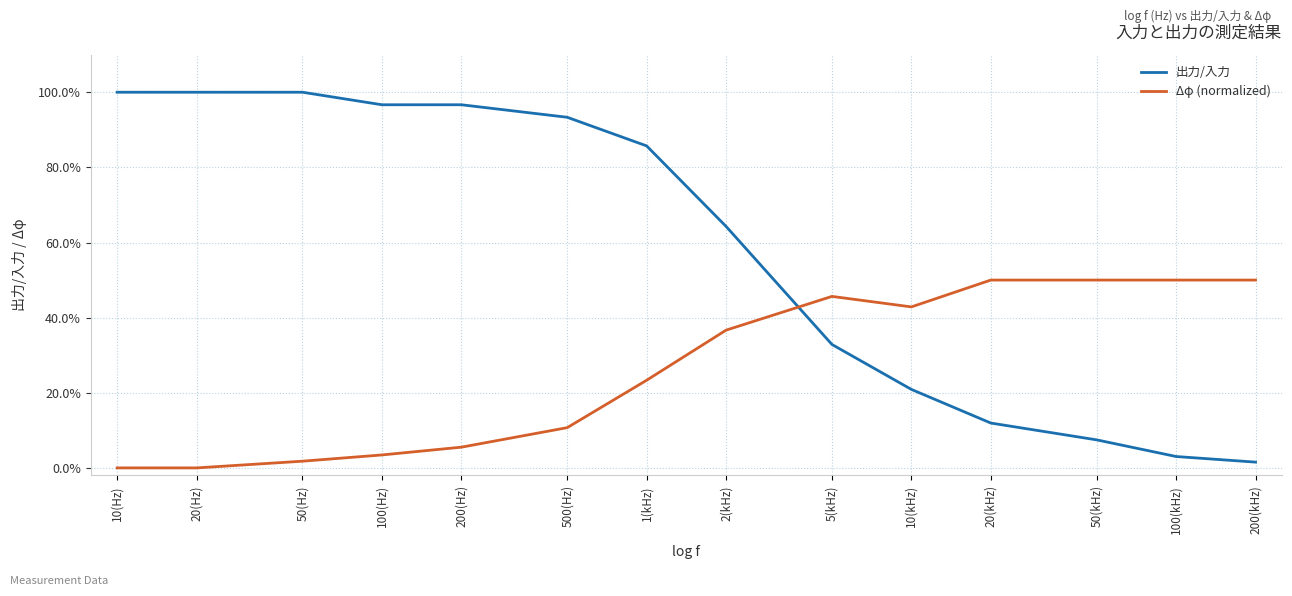

Between which two adjacent categories do 出力/入力 and Δφ (normalized) first intersect?

2(kHz) and 5(kHz)